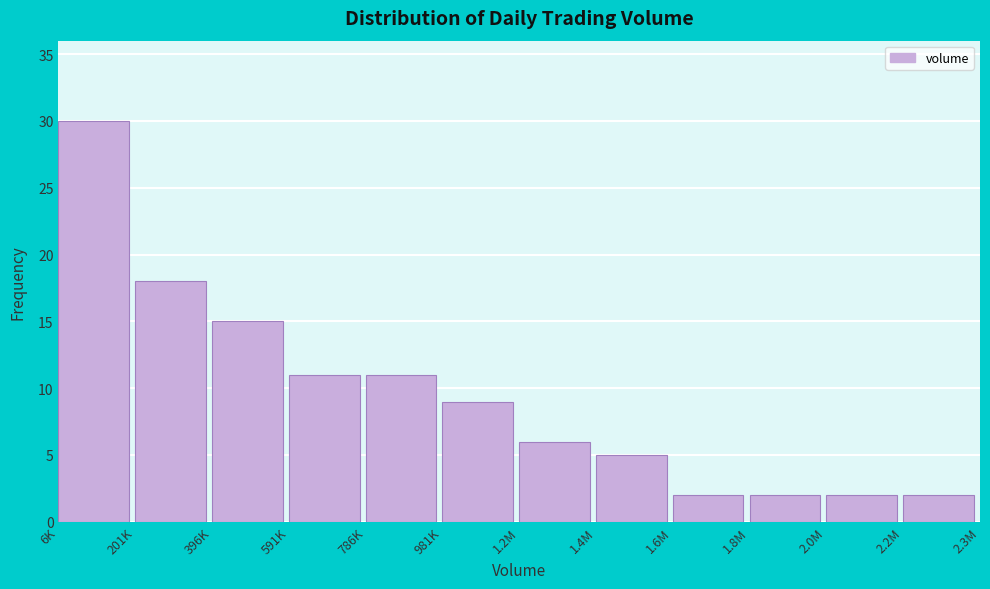

Reading left to right, list all the values displayed in this chart.

6K=30	201K=18	396K=15	591K=11	786K=11	981K=9	1.2M=6	1.4M=5	1.6M=2	1.8M=2	2.0M=2	2.2M=2